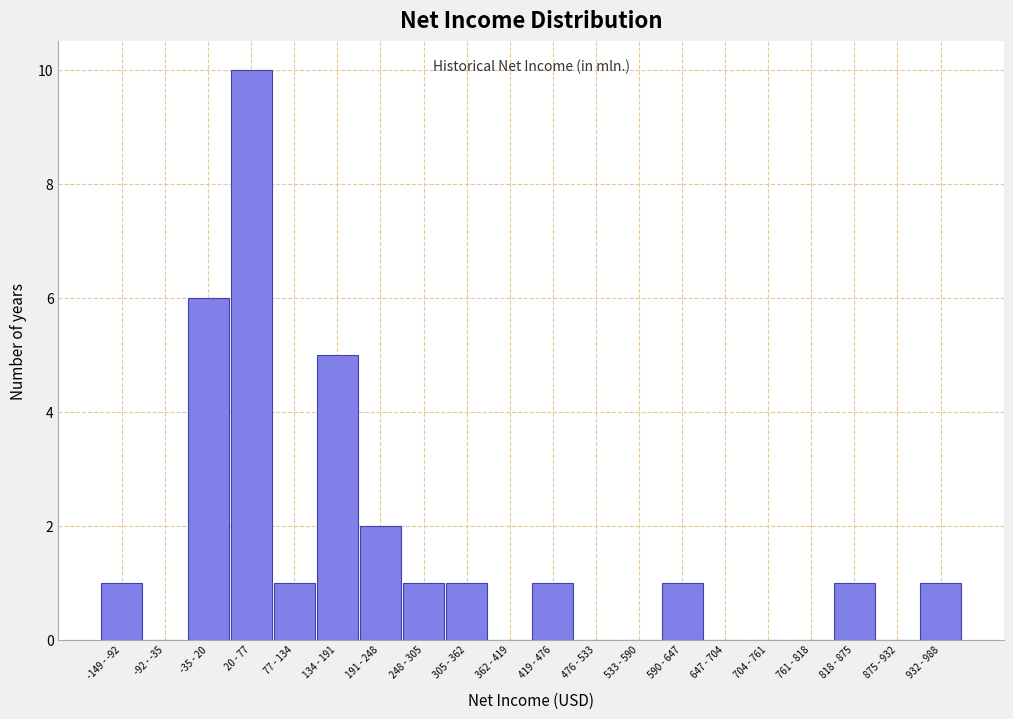

Reading left to right, what are all the values shown in this chart?

-149 - -92=1	-92 - -35=0	-35 - 20=6	20 - 77=10	77 - 134=1	134 - 191=5	191 - 248=2	248 - 305=1	305 - 362=1	362 - 419=0	419 - 476=1	476 - 533=0	533 - 590=0	590 - 647=1	647 - 704=0	704 - 761=0	761 - 818=0	818 - 875=1	875 - 932=0	932 - 988=1